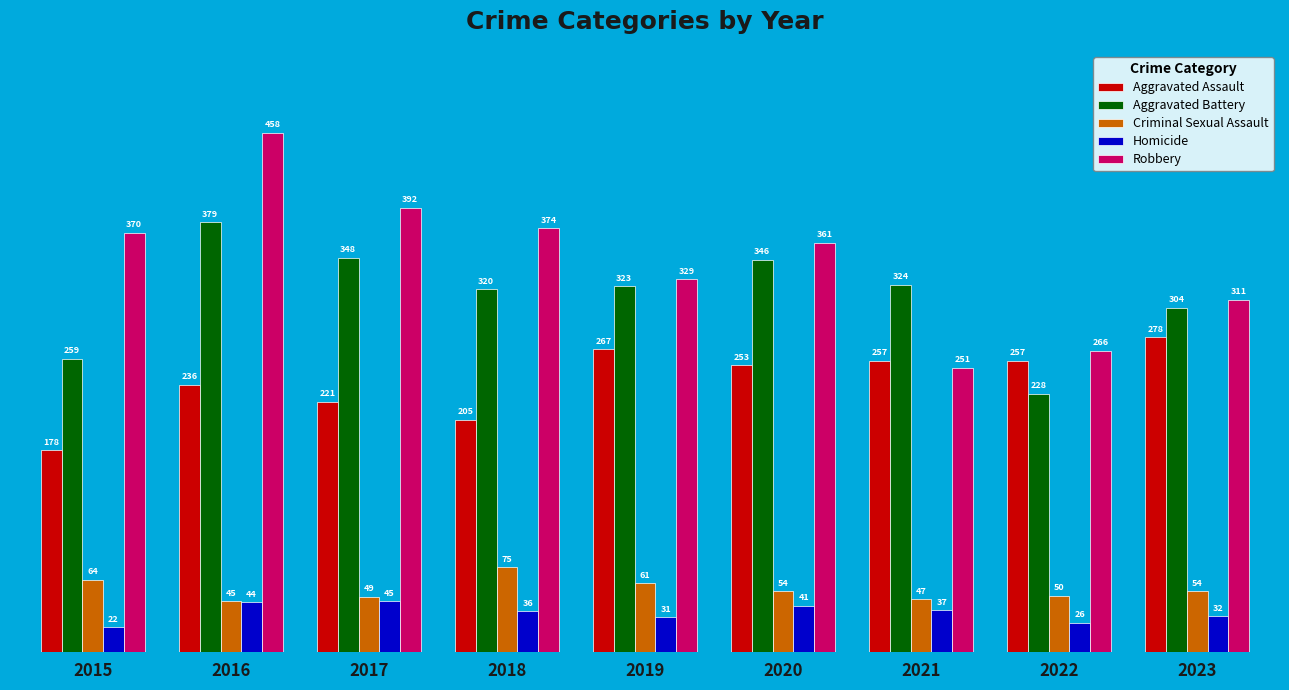

Which category has the highest value in the Criminal Sexual Assault series?

2018